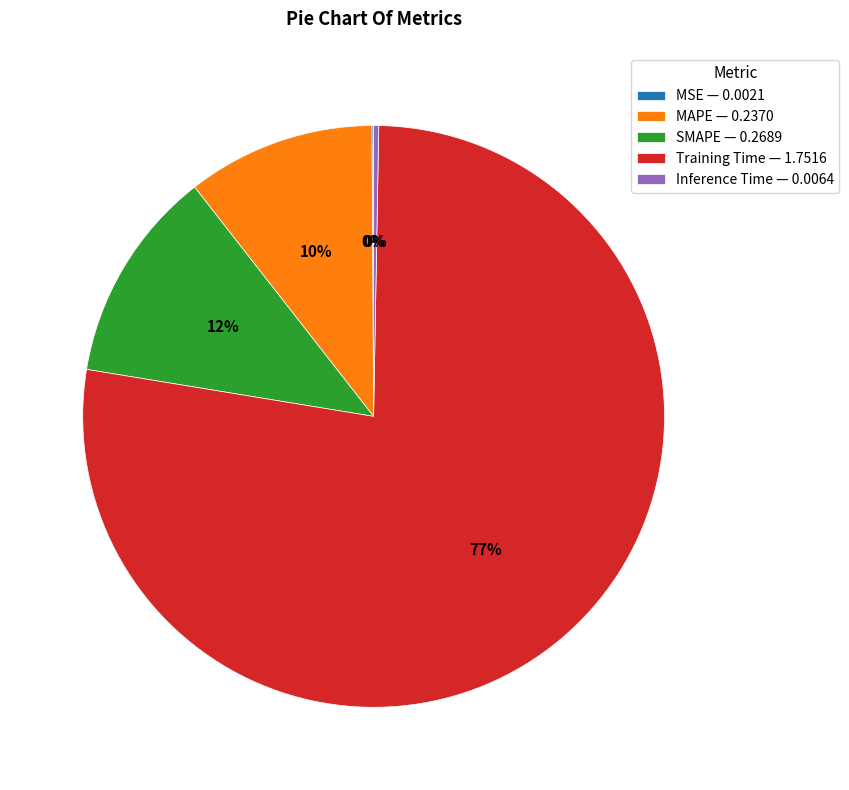

Which has a higher value, Training Time — 1.7516 or MAPE — 0.2370?

Training Time — 1.7516